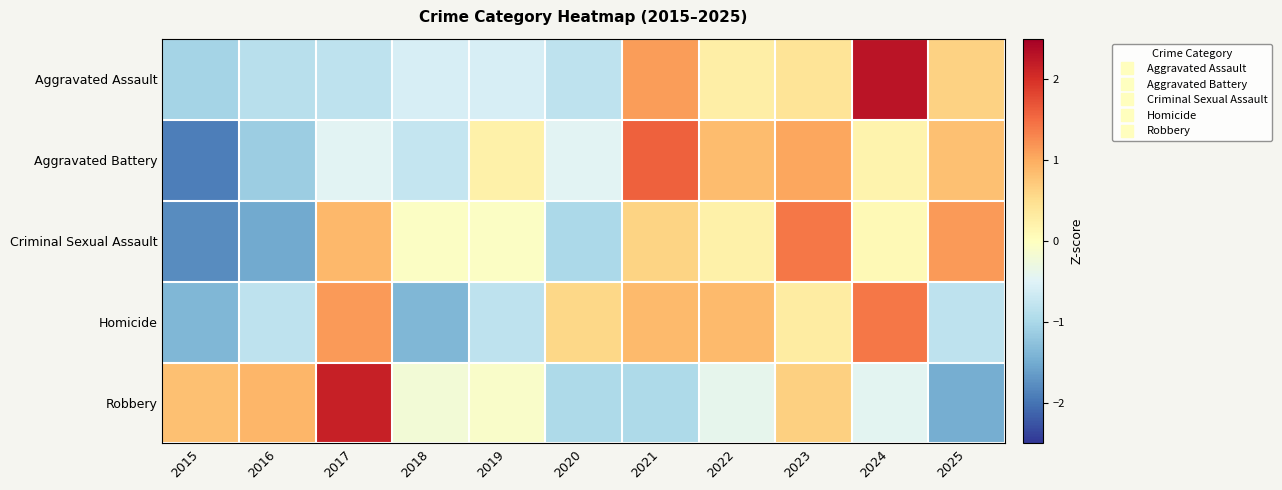

What is the spread (max minus min) of values at 2022?

1.3